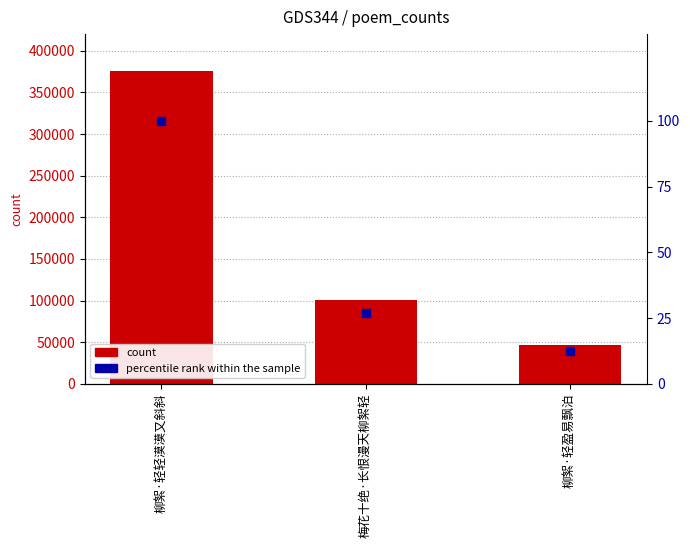

Which series has the largest total across all categories?

col_0